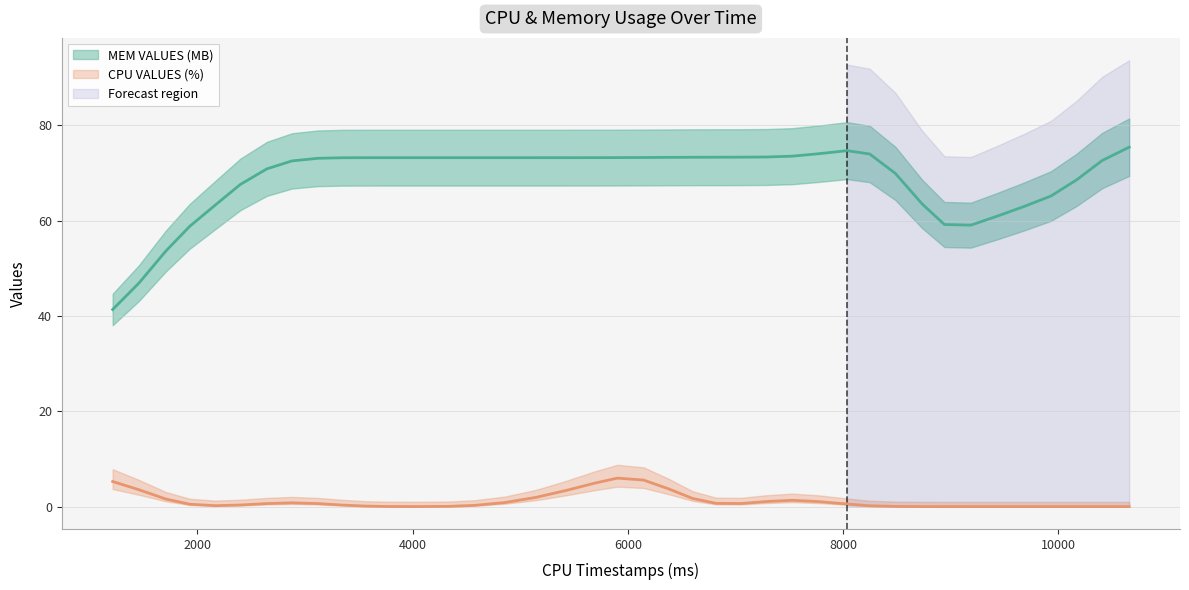

Which category has the lowest value in the MEM VALUES (MB) series?

1214